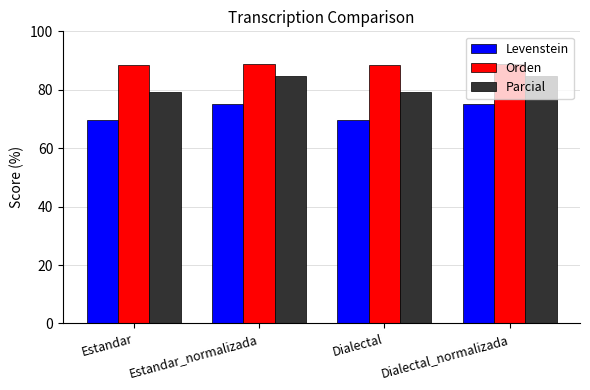

What is the difference between the highest and lowest values at Estandar?

18.8